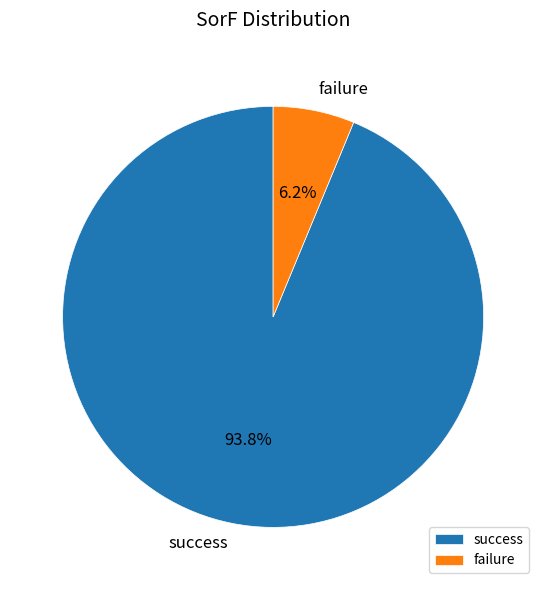

What is the largest slice in the pie chart?

success